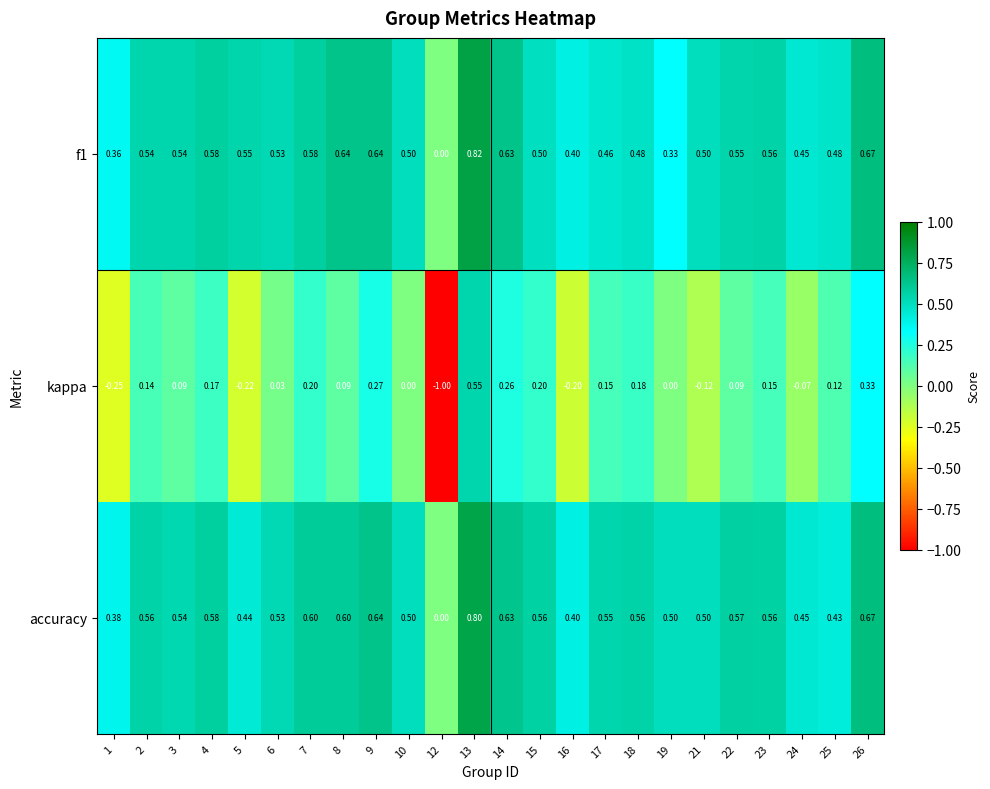

Which series has the largest range (max minus min)?

kappa